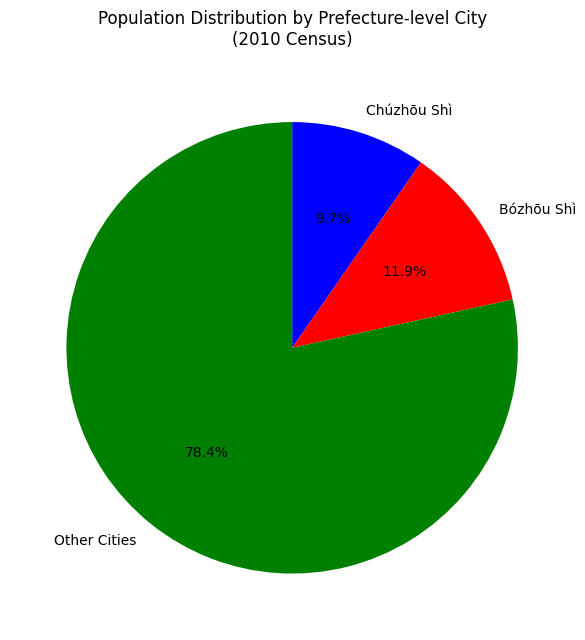

Which has a higher value, Other Cities or Bózhōu Shì?

Other Cities